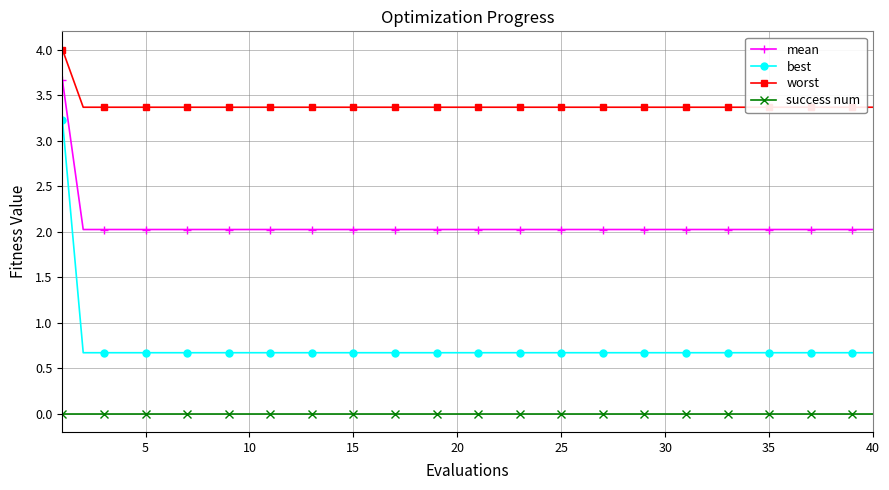

What are all the series names shown in the legend?

mean, best, worst, success num